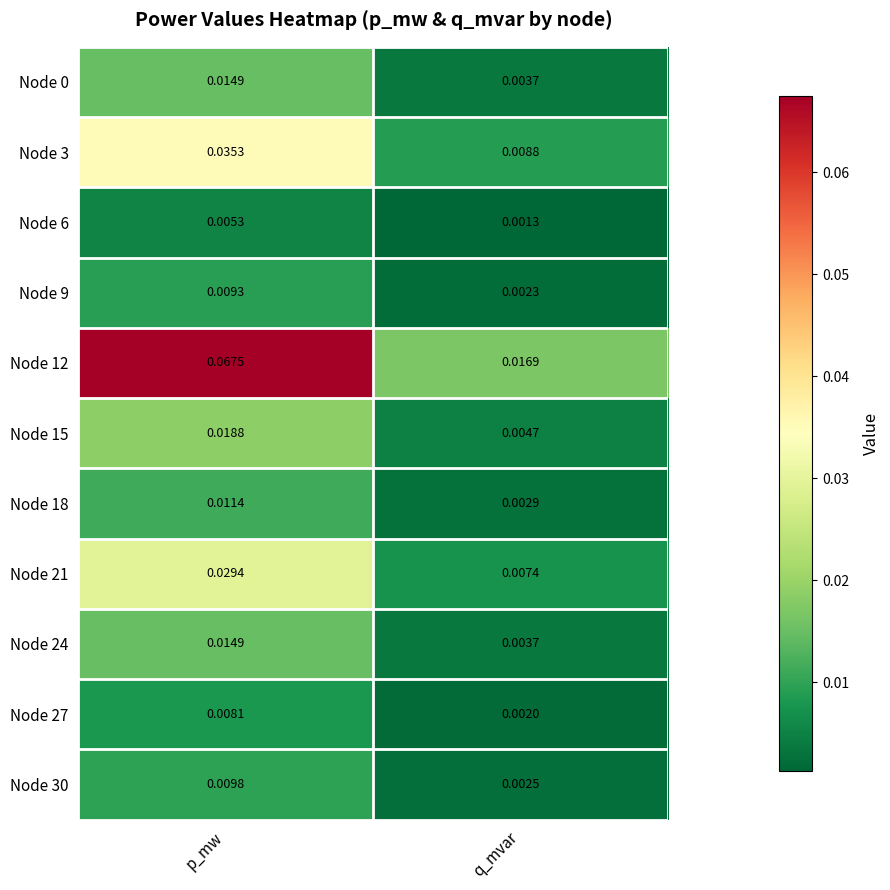

At which label is Node 9 closest to 0?

q_mvar